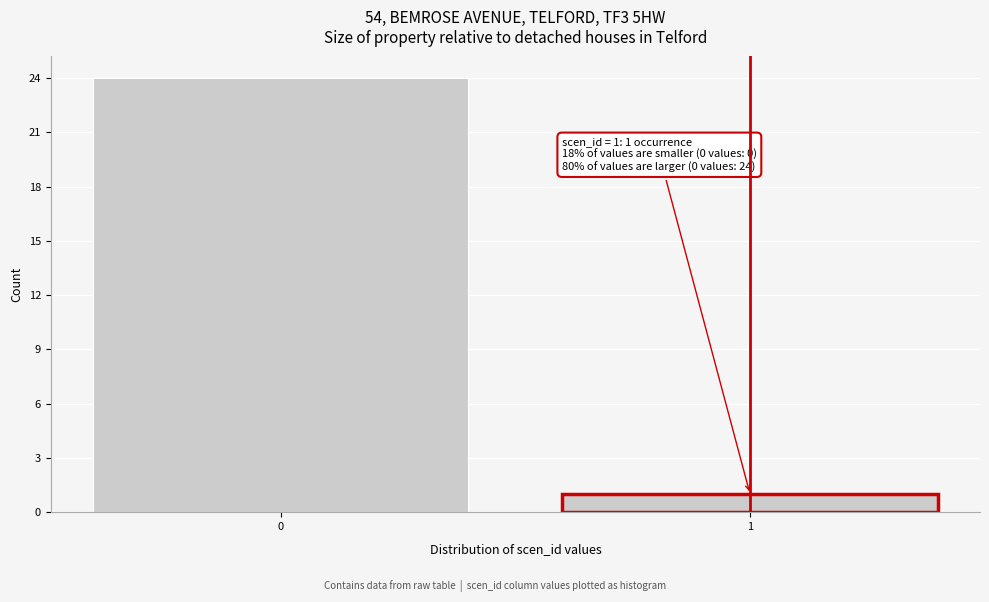

Reading left to right, what are all the values shown in this chart?

0=24	1=1